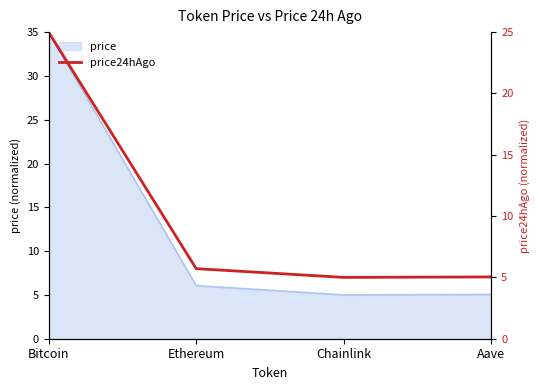

What is the approximate value at Chainlink?

5.0